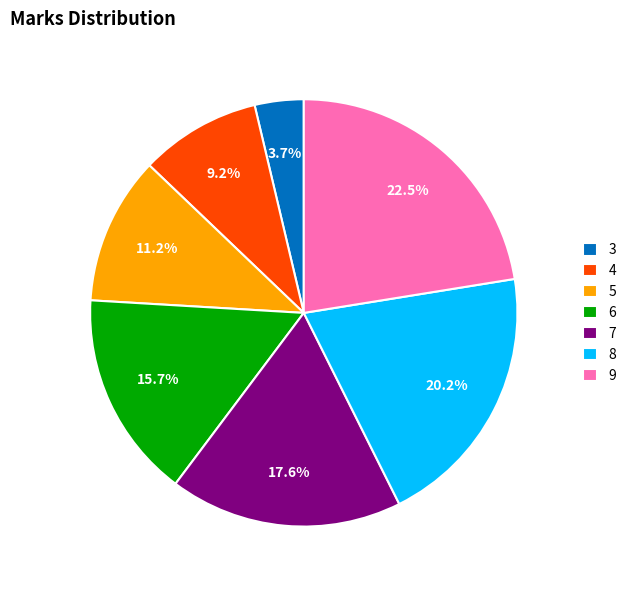

To the nearest percent, what portion does 5 represent?

11%